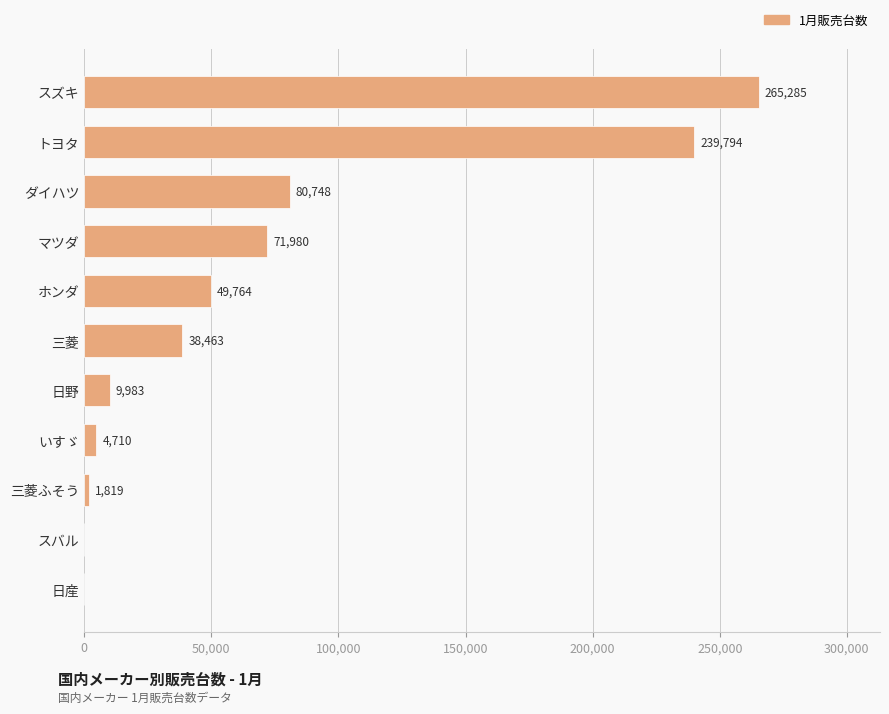

What is the approximate value at トヨタ, to the nearest 100?

239800